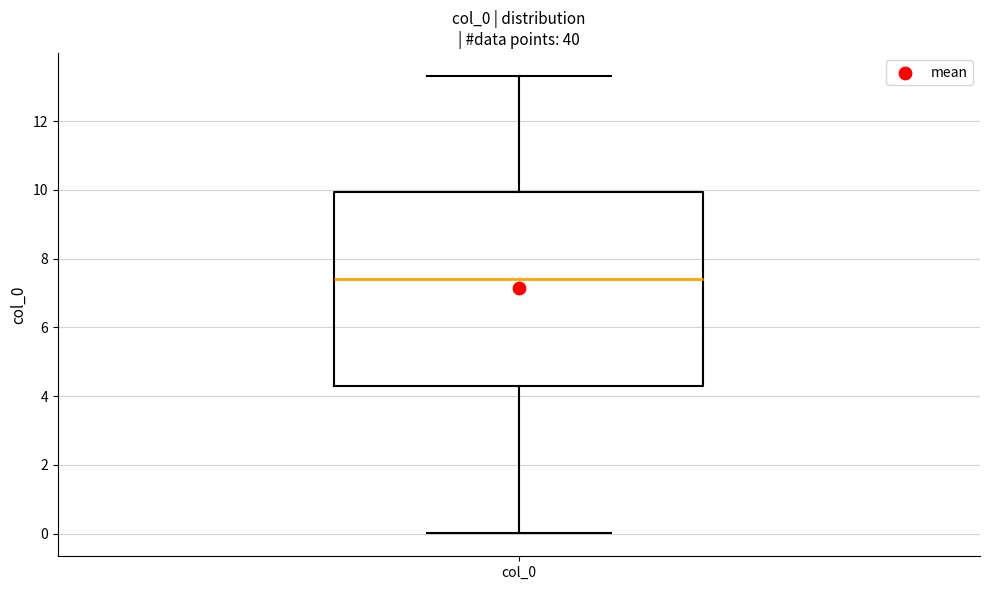

Transcribe this box plot: give where the median line is, the range the box spans, and where the two whiskers end, as read against the y-axis. The values are not printed on the chart, so give them approximately, as read against the axis.

median 7.4, box 4.4 to 10.0, whiskers 0.0 to 13.4